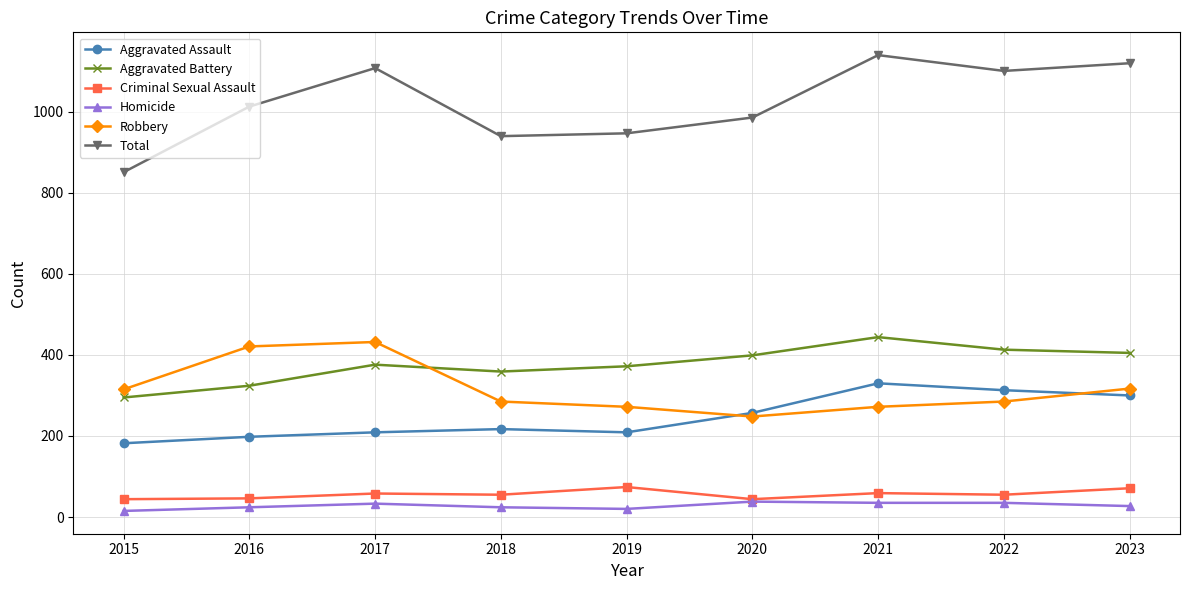

Which series has the largest range (max minus min)?

Total